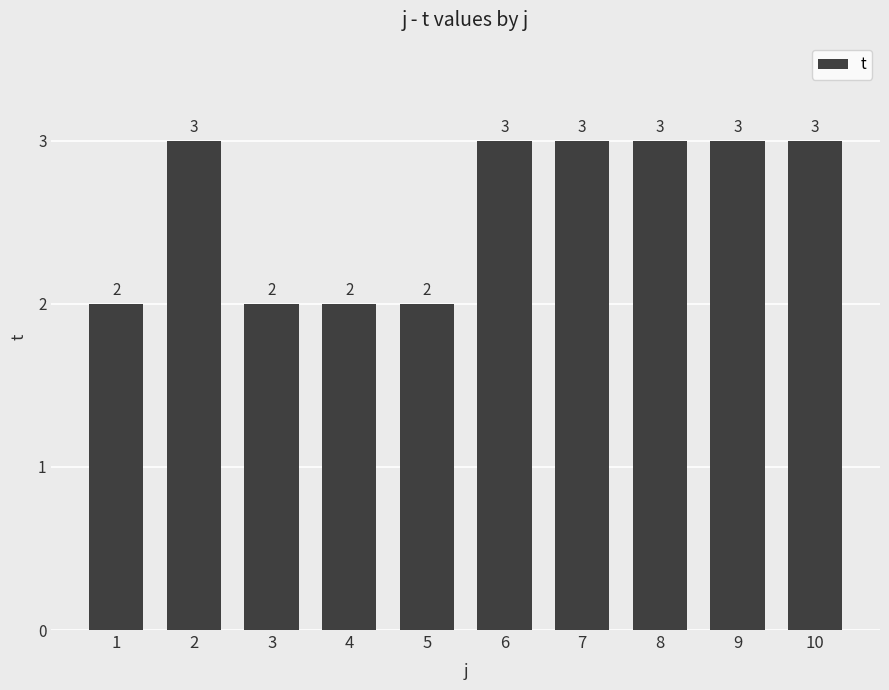

What is the average value?

3